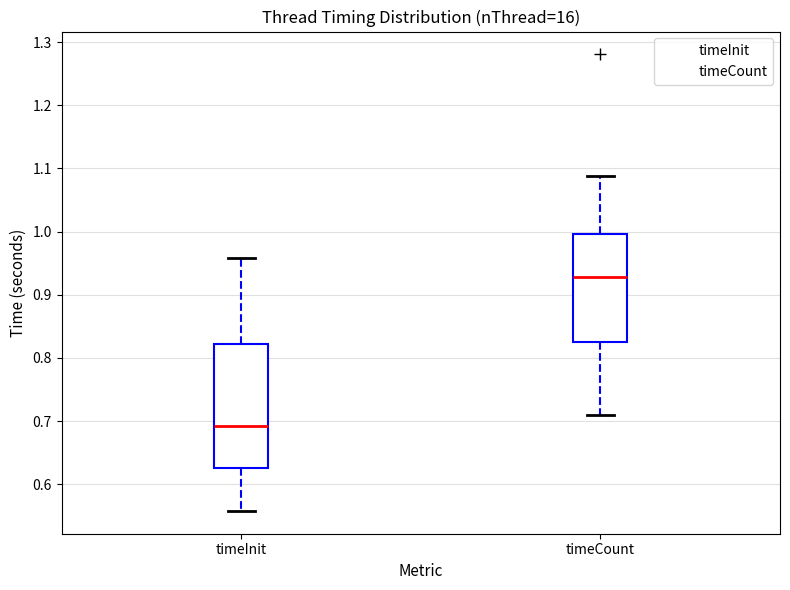

Reading left to right, transcribe this box plot: for each box, give where its median line is, the range the box spans, and where its two whiskers end, as read against the y-axis. The values are not printed on the chart, so give them approximately, as read against the axis.

timeInit: median 0.69, box 0.63 to 0.82, whiskers 0.56 to 0.96
timeCount: median 0.93, box 0.83 to 1.00, whiskers 0.71 to 1.09